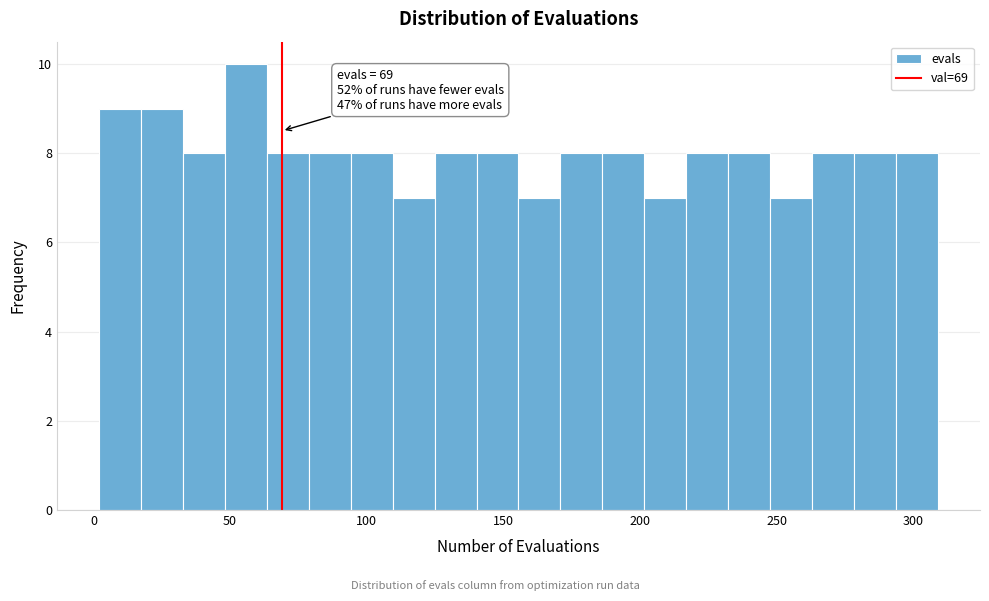

Read against the x-axis, roughly where is the centre of the tallest bar?

55